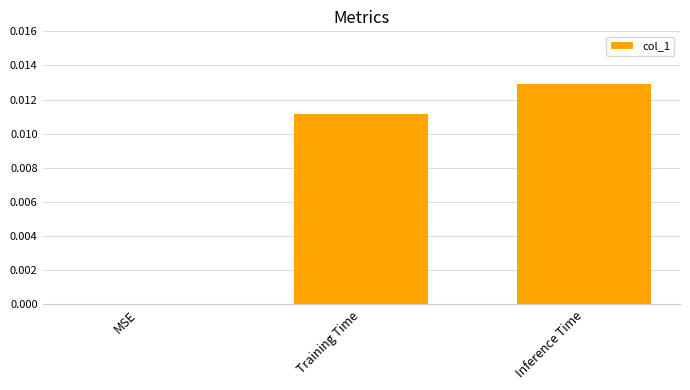

Between Inference Time and MSE, which is larger?

Inference Time